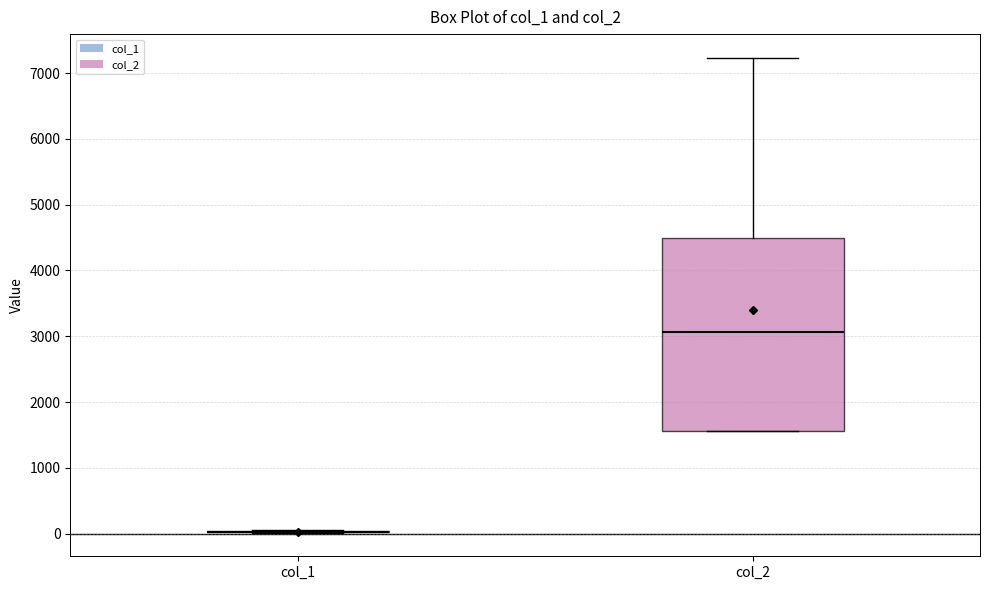

Reading left to right, transcribe this box plot: for each box, give where its median line is, the range the box spans, and where its two whiskers end, as read against the y-axis. The values are not printed on the chart, so give them approximately, as read against the axis.

col_1: box collapsed to a line at 0, whiskers 0 to 100
col_2: median 3100, box 1600 to 4500, whiskers 1600 to 7200